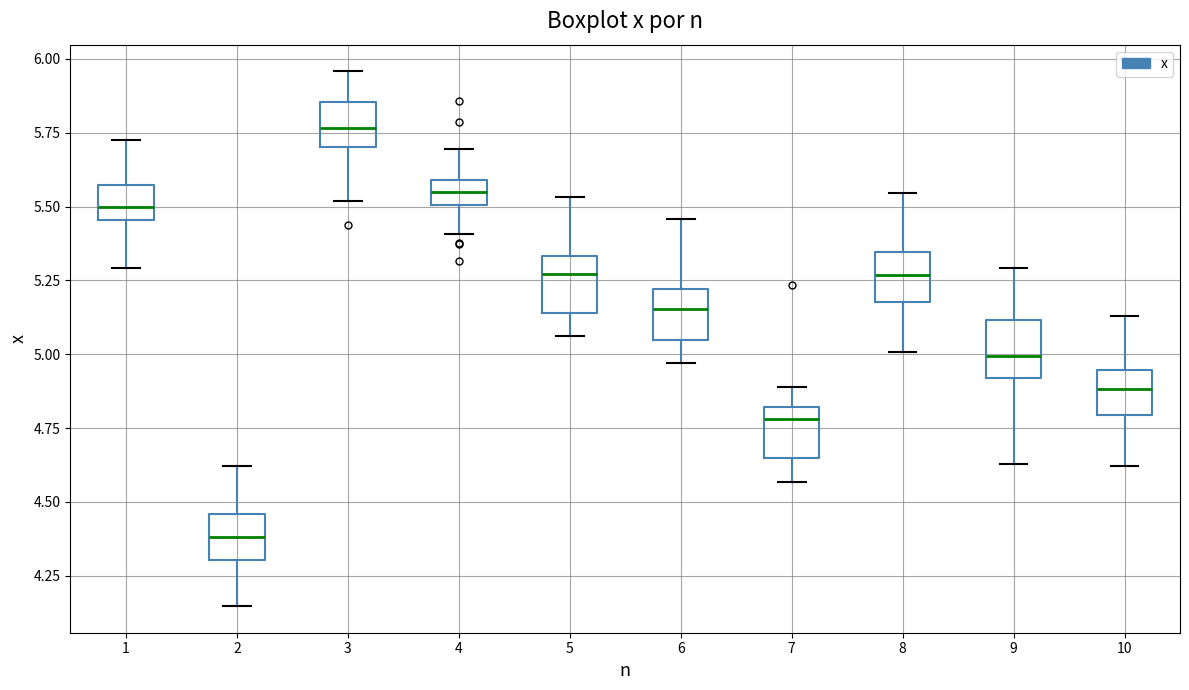

Reading left to right, read every box against the y-axis: the position of its median line, the range the box covers, and the ends of its whiskers. The values are not printed on the chart, so give them approximately, as read against the axis.

1: median 5.50, box 5.45 to 5.55, whiskers 5.30 to 5.70
2: median 4.40, box 4.30 to 4.45, whiskers 4.15 to 4.60
3: median 5.75, box 5.70 to 5.85, whiskers 5.50 to 5.95
4: median 5.55, box 5.50 to 5.60, whiskers 5.40 to 5.70
5: median 5.25, box 5.15 to 5.35, whiskers 5.05 to 5.55
6: median 5.15, box 5.05 to 5.20, whiskers 4.95 to 5.45
7: median 4.80 (just below the box's upper edge), box 4.65 to 4.80, whiskers 4.55 to 4.90
8: median 5.25, box 5.20 to 5.35, whiskers 5.00 to 5.55
9: median 5.00, box 4.90 to 5.10, whiskers 4.65 to 5.30
10: median 4.90, box 4.80 to 4.95, whiskers 4.60 to 5.15